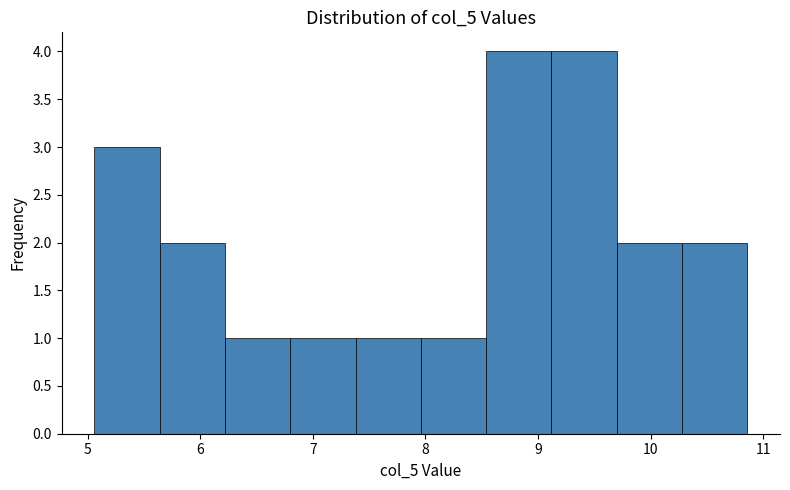

Reading left to right, transcribe this chart: for each bar, give the range it covers on the x-axis and its height. Neither the bar edges nor the heights are printed on the chart, so give them approximately, as read against the axes.

5.06 to 5.64: 3
5.64 to 6.22: 2
6.22 to 6.80: 1
6.80 to 7.38: 1
7.38 to 7.96: 1
7.96 to 8.54: 1
8.54 to 9.12: 4
9.12 to 9.70: 4
9.70 to 10.28: 2
10.28 to 10.86: 2